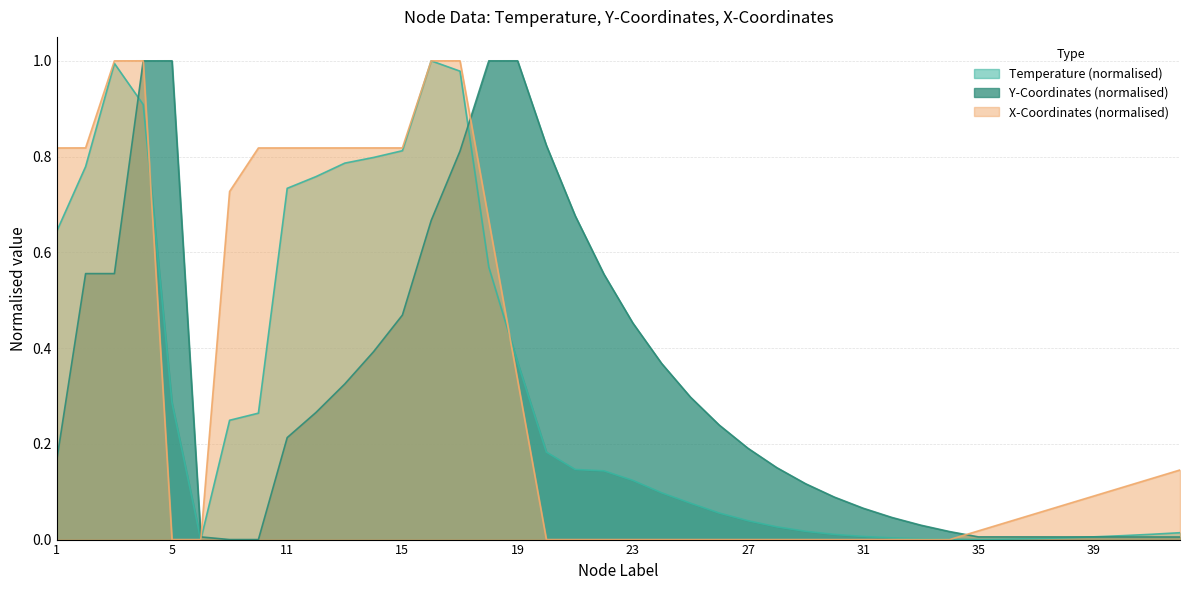

At how many categories does at least one series exceed 0?

40